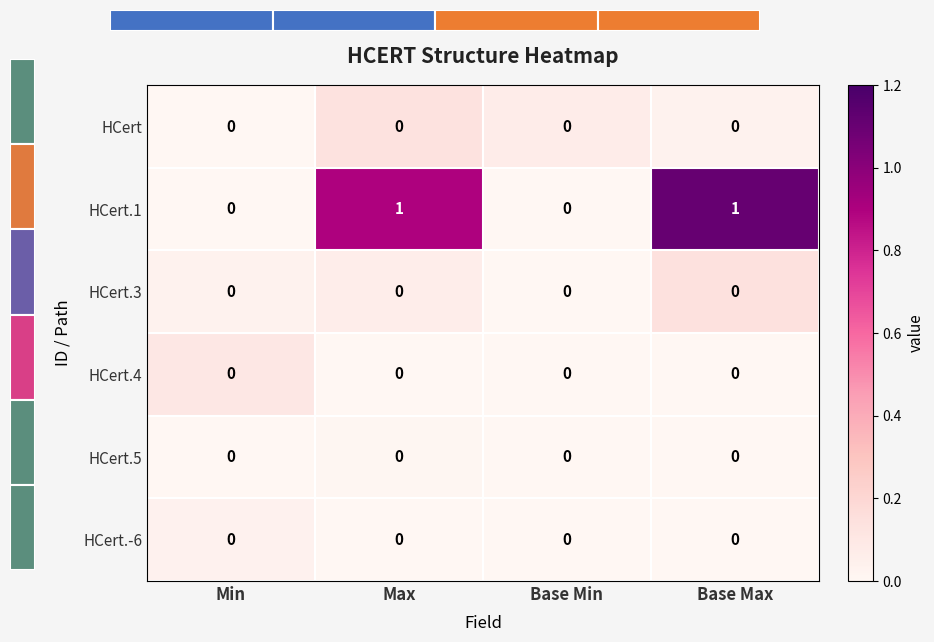

Which series has the largest total across all categories?

HCert.1